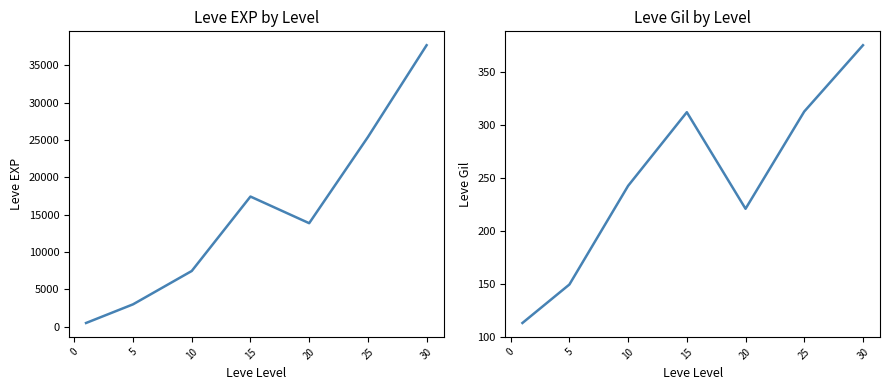

How many data points in Leve EXP are above 13876?

4